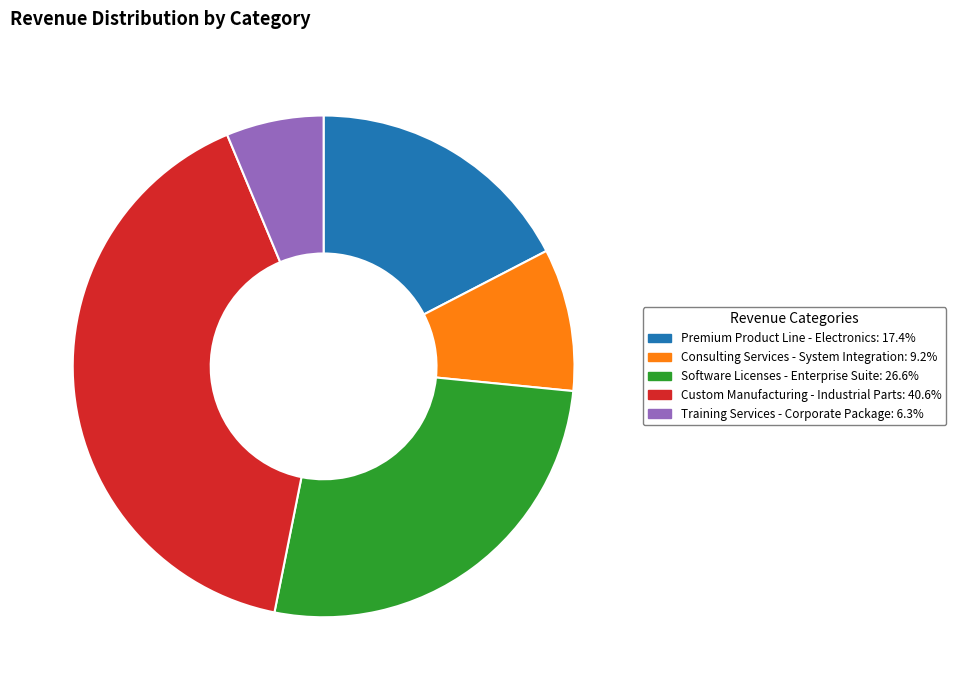

Rank the categories by value from lowest to highest.

Training Services - Corporate Package, Consulting Services - System Integration, Premium Product Line - Electronics, Software Licenses - Enterprise Suite, Custom Manufacturing - Industrial Parts